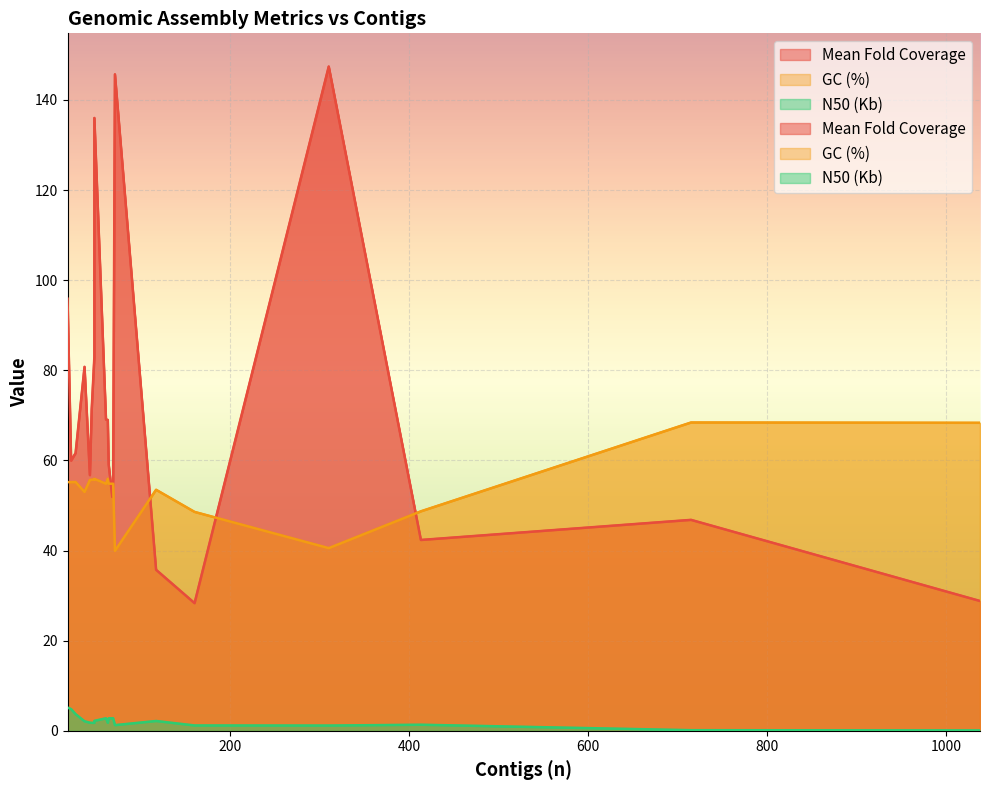

Is it true that GC (%) equals 54.8 at 68?

True